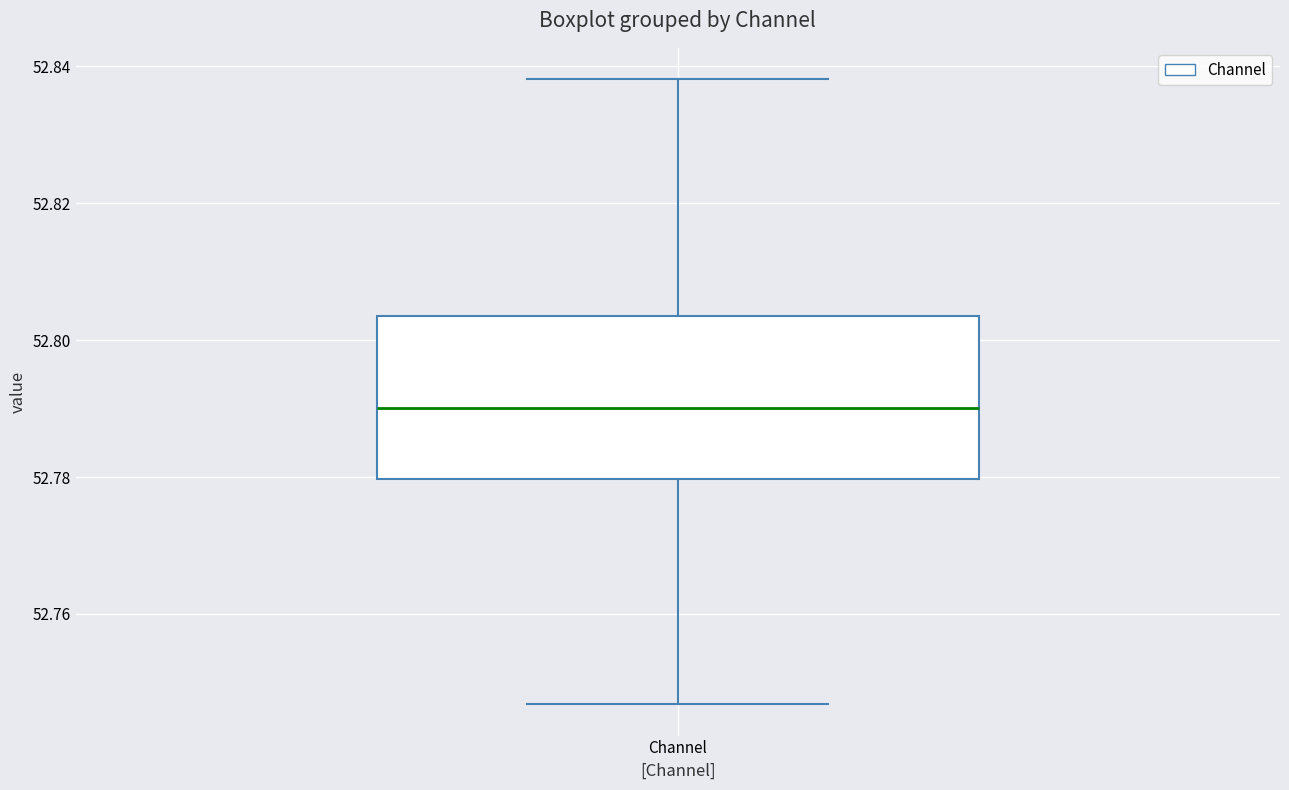

Read this box plot against the y-axis: the position of the median line, the range covered by the box, and the ends of both whiskers. The values are not printed on the chart, so give them approximately, as read against the axis.

median 52.790, box 52.780 to 52.804, whiskers 52.746 to 52.838